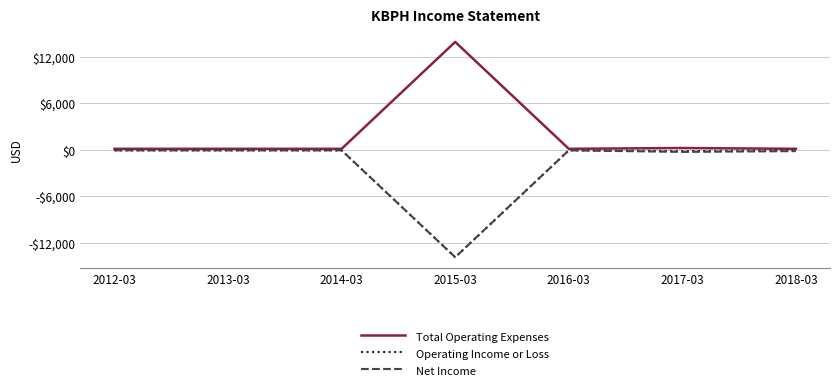

At which label is Total Operating Expenses closest to 7000?

2017-03